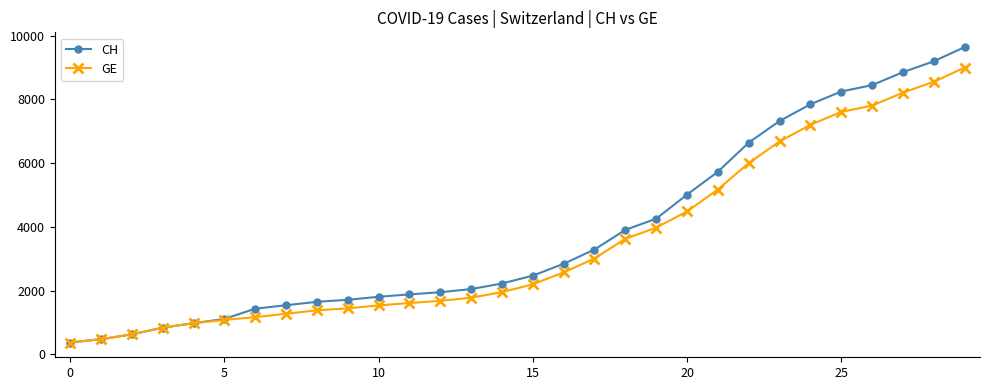

What is the value of the GE point at the 2nd from the left?

479